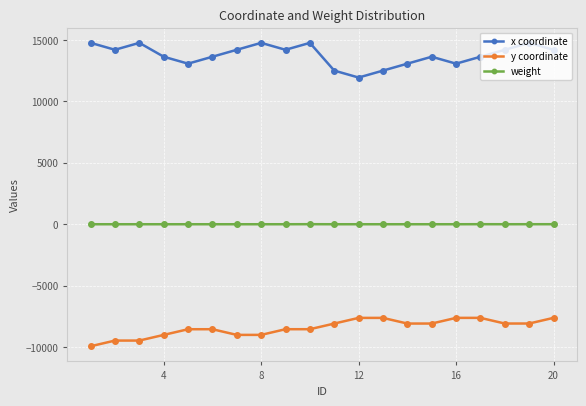

True or false: x coordinate has more than 2 interior local peaks.

True